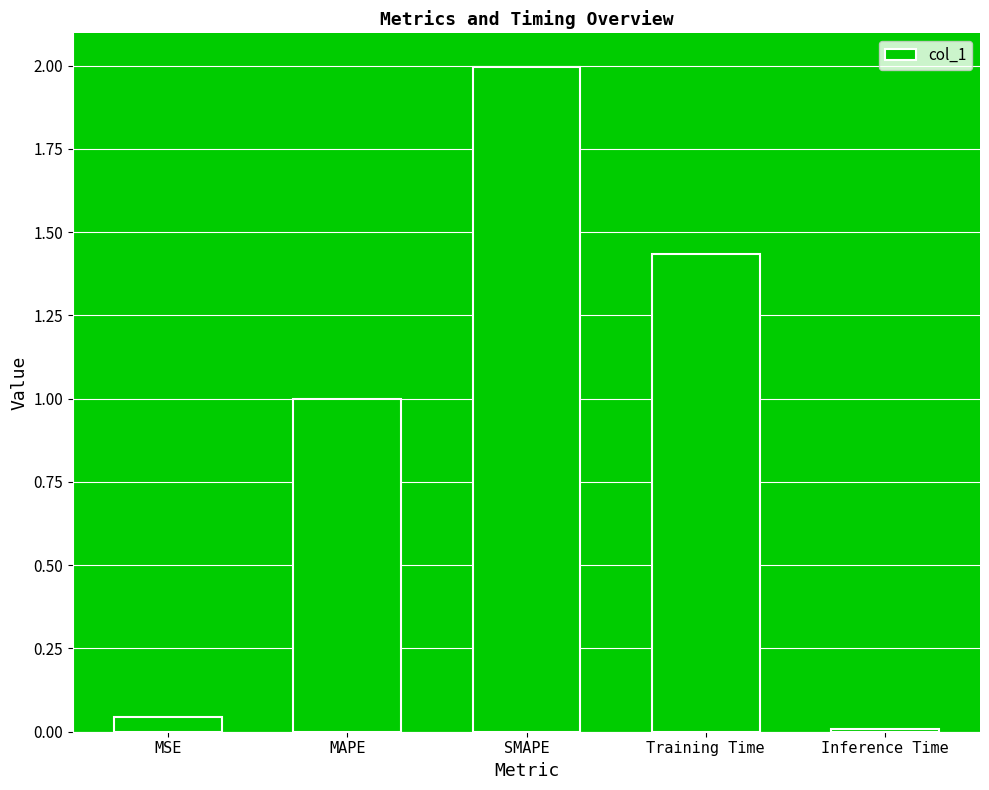

Which has a higher value, SMAPE or MSE?

SMAPE